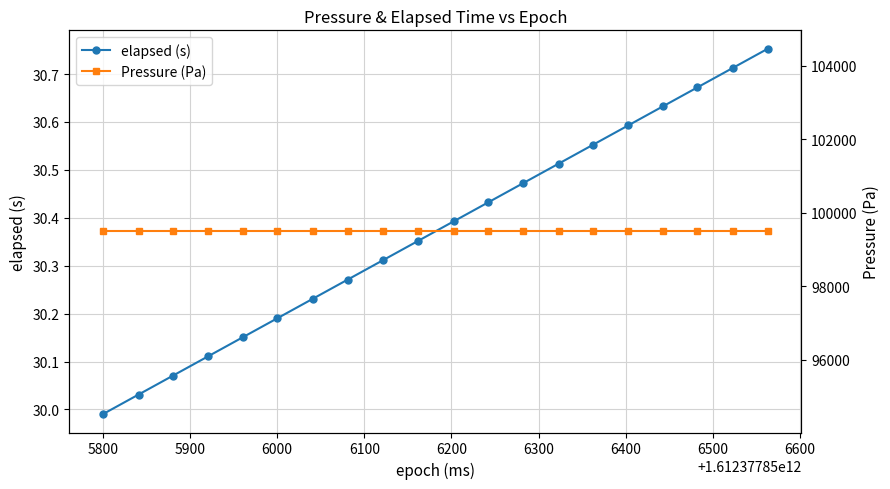

How many lines are shown in the chart?

2